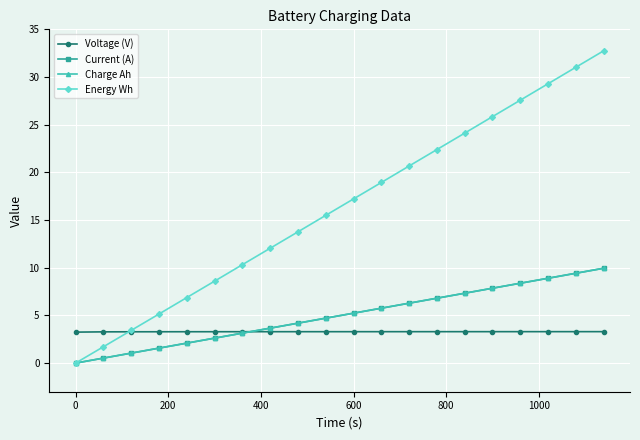

Does the chart have visible grid lines?

Yes